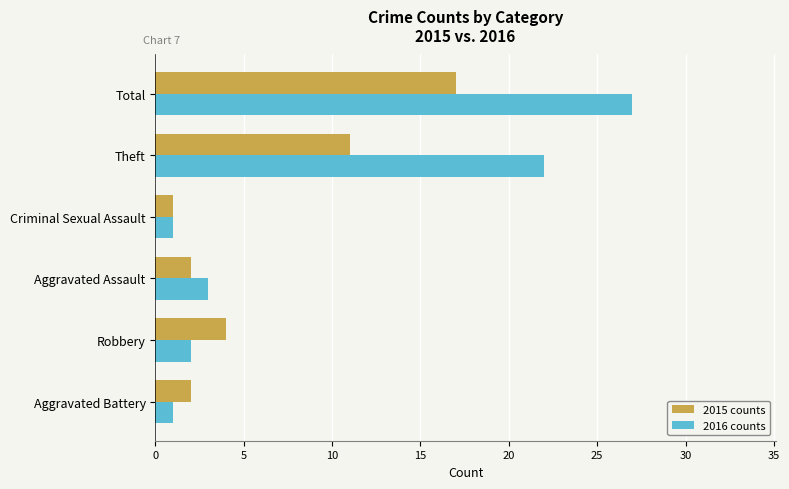

What is the maximum value shown in the chart?

27